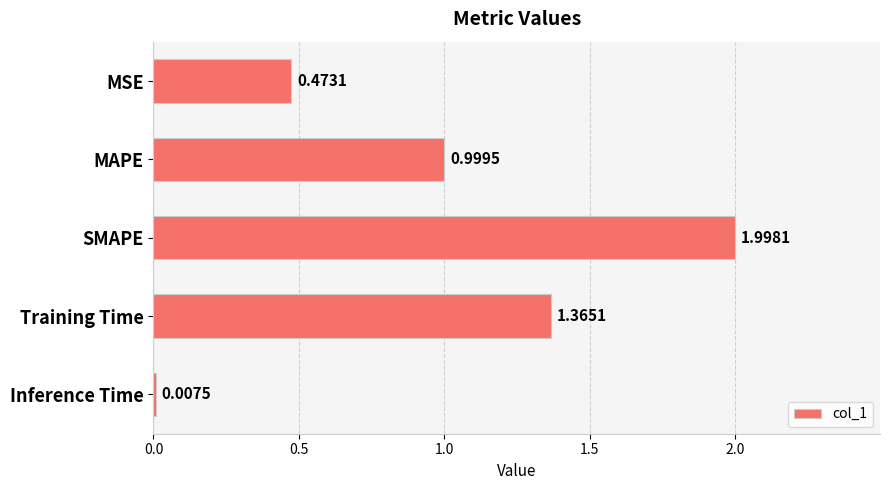

At which label is the value closest to 1?

MAPE